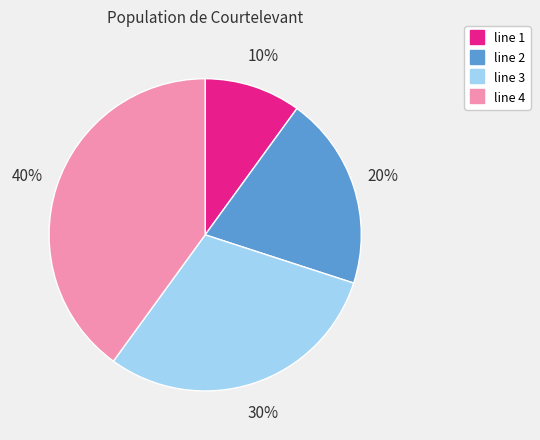

Which slice is the smallest?

line 1